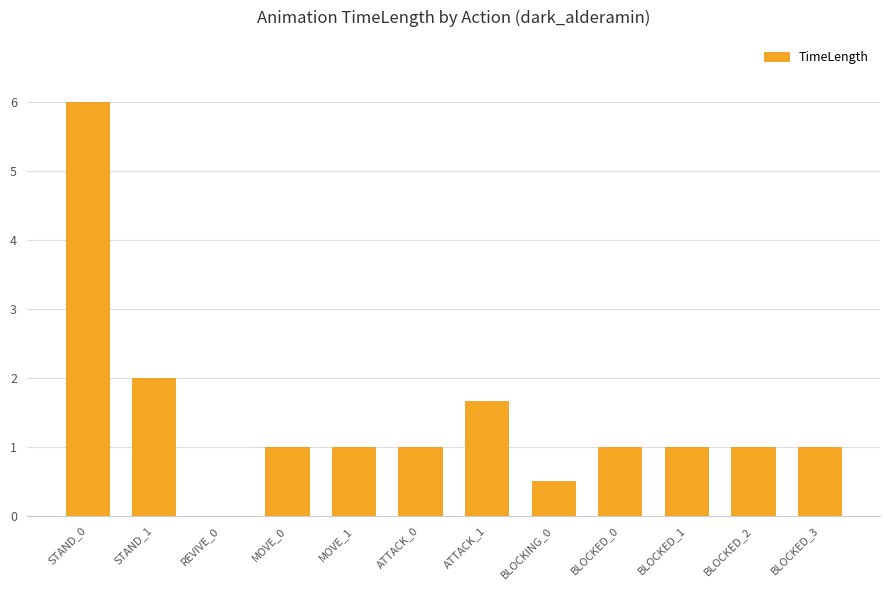

What is the sum of the values at BLOCKED_0 and BLOCKED_3?

2.0